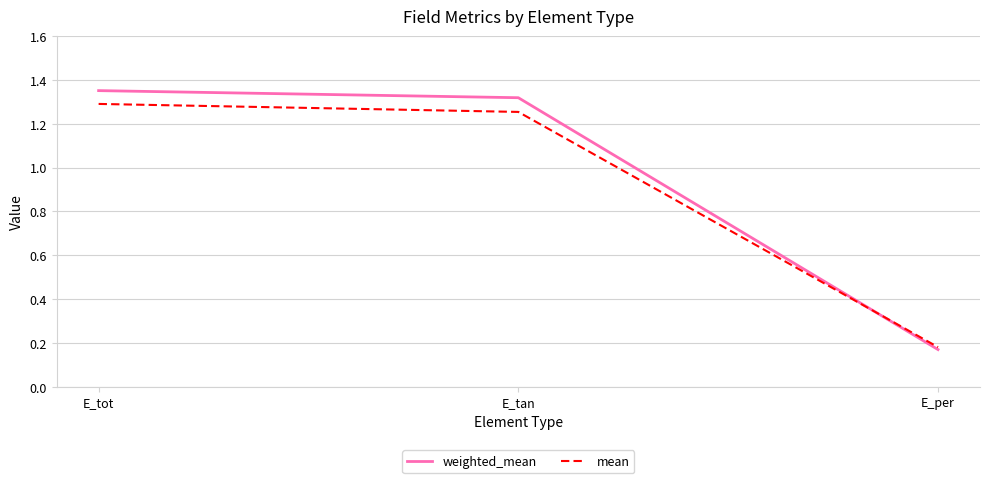

Rank the series by their maximum value, from highest to lowest.

weighted_mean, mean